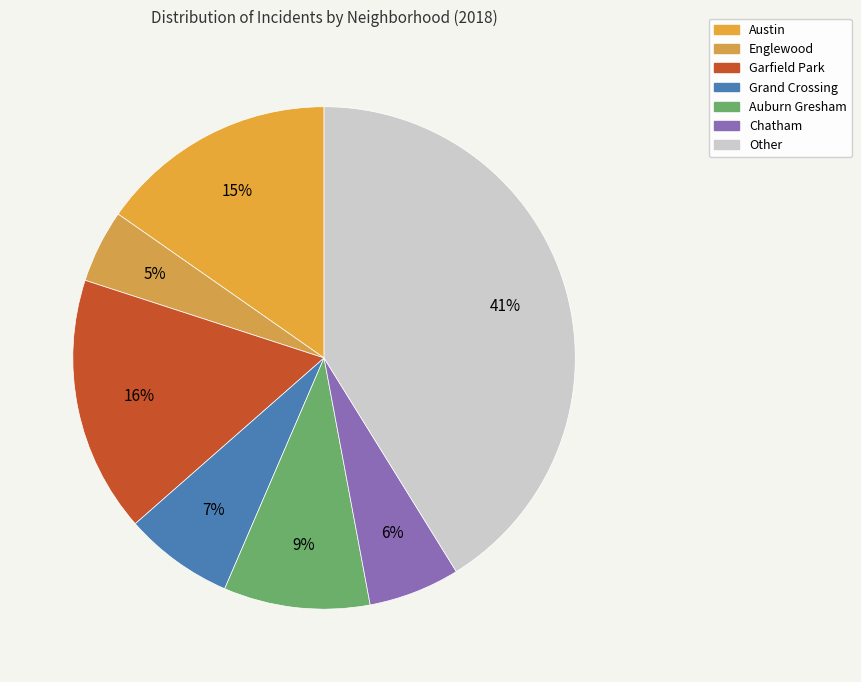

To the nearest percent, what portion does Auburn Gresham represent?

9%